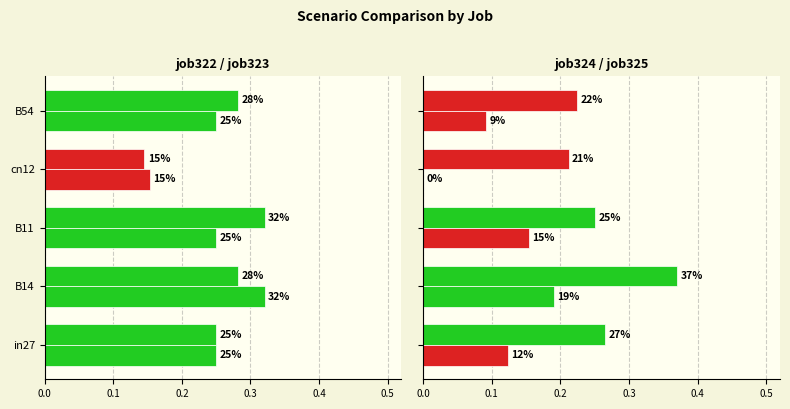

How many scenario0/1 bot values are between 0 and 1?

5